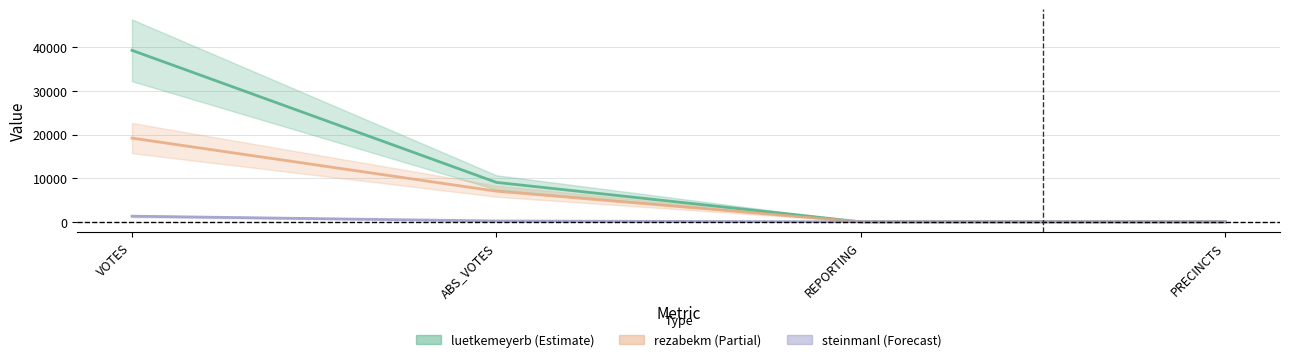

Reading left to right, transcribe all the data shown in this chart.

luetkemeyerb: 39341	9069	29	29
rezabekm: 19223	7054	29	29
steinmanl: 1326	227	29	29